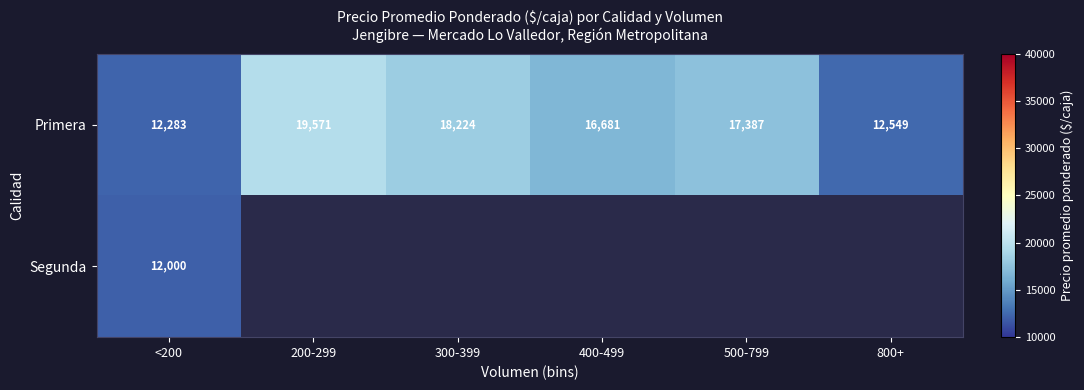

The Primera series shows 9526.6 at 500-799. True or false?

False